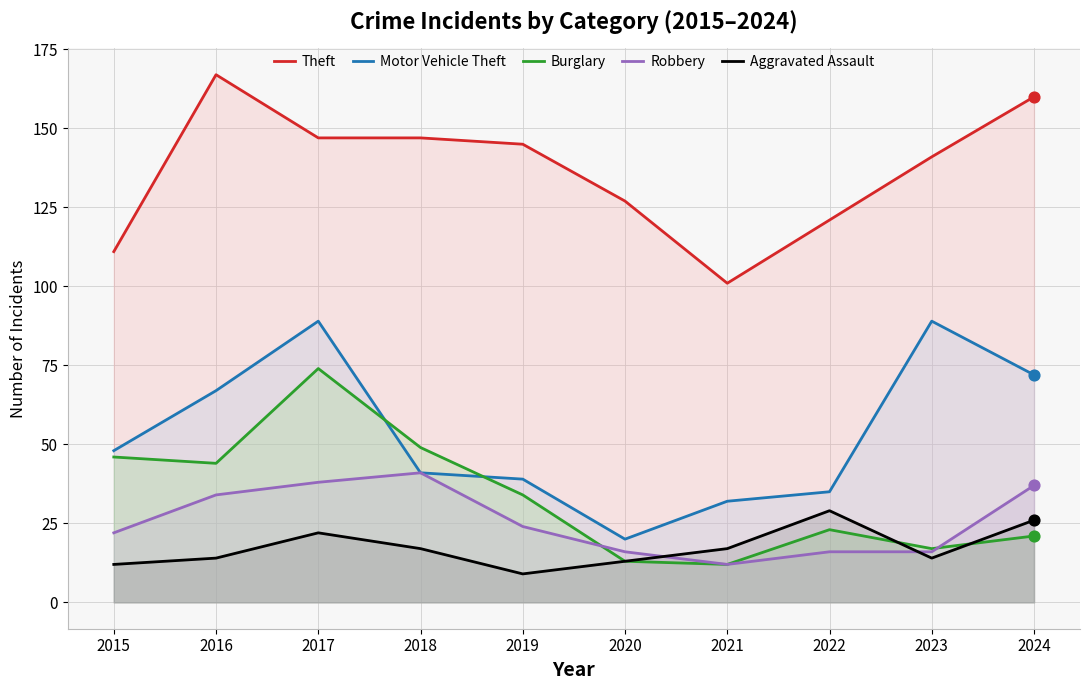

At how many categories does at least one series exceed 38?

10